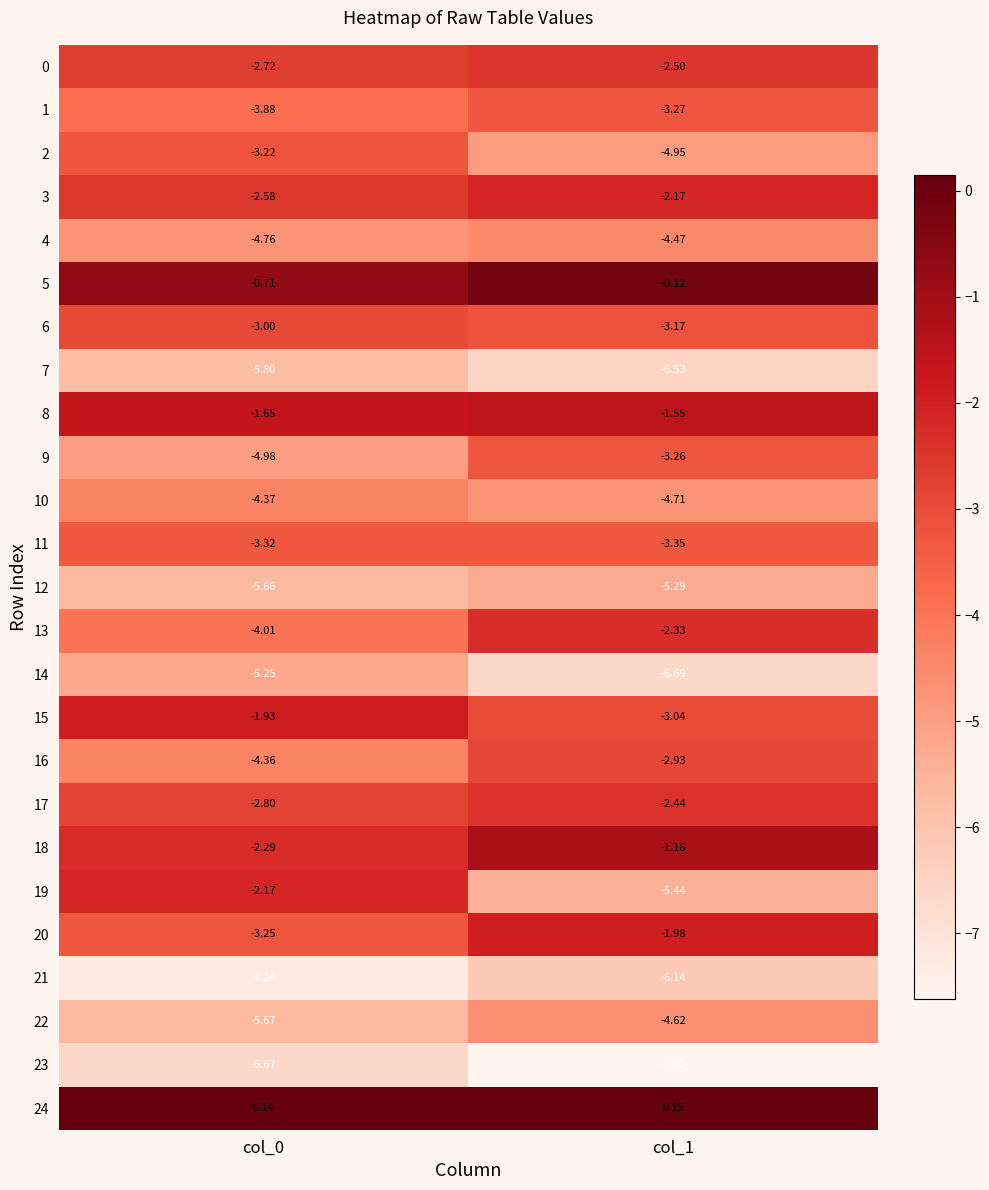

Is the value of 13 at col_1 greater than the value of 12 at col_0?

Yes